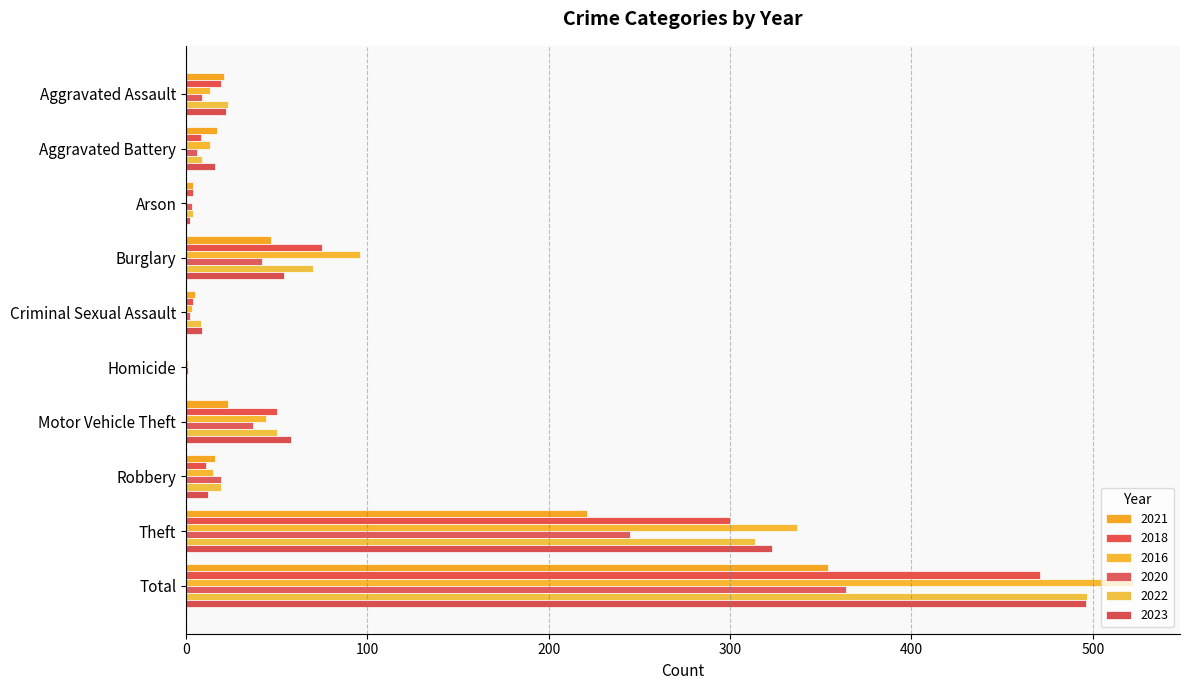

Reading right to left, extract all data points from this chart.

2021: Total=354	Theft=221	Robbery=16	Motor Vehicle Theft=23	Homicide=0	Criminal Sexual Assault=5	Burglary=47	Arson=4	Aggravated Battery=17	Aggravated Assault=21
2018: Total=471	Theft=300	Robbery=11	Motor Vehicle Theft=50	Homicide=0	Criminal Sexual Assault=4	Burglary=75	Arson=4	Aggravated Battery=8	Aggravated Assault=19
2016: Total=522	Theft=337	Robbery=15	Motor Vehicle Theft=44	Homicide=1	Criminal Sexual Assault=3	Burglary=96	Arson=0	Aggravated Battery=13	Aggravated Assault=13
2020: Total=364	Theft=245	Robbery=19	Motor Vehicle Theft=37	Homicide=1	Criminal Sexual Assault=2	Burglary=42	Arson=3	Aggravated Battery=6	Aggravated Assault=9
2022: Total=497	Theft=314	Robbery=19	Motor Vehicle Theft=50	Homicide=0	Criminal Sexual Assault=8	Burglary=70	Arson=4	Aggravated Battery=9	Aggravated Assault=23
2023: Total=496	Theft=323	Robbery=12	Motor Vehicle Theft=58	Homicide=0	Criminal Sexual Assault=9	Burglary=54	Arson=2	Aggravated Battery=16	Aggravated Assault=22